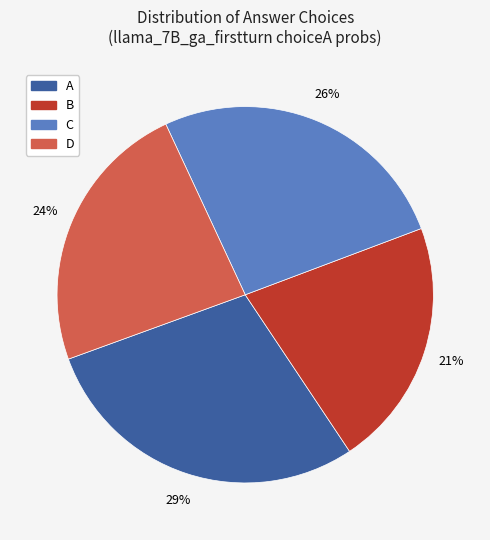

To the nearest percent, what is the average slice percentage?

25%